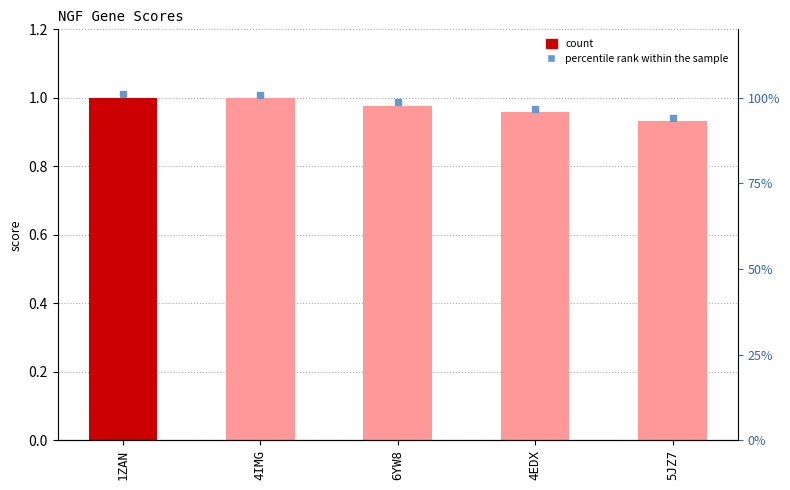

What is the value of the 1st bar from the left?

1.0